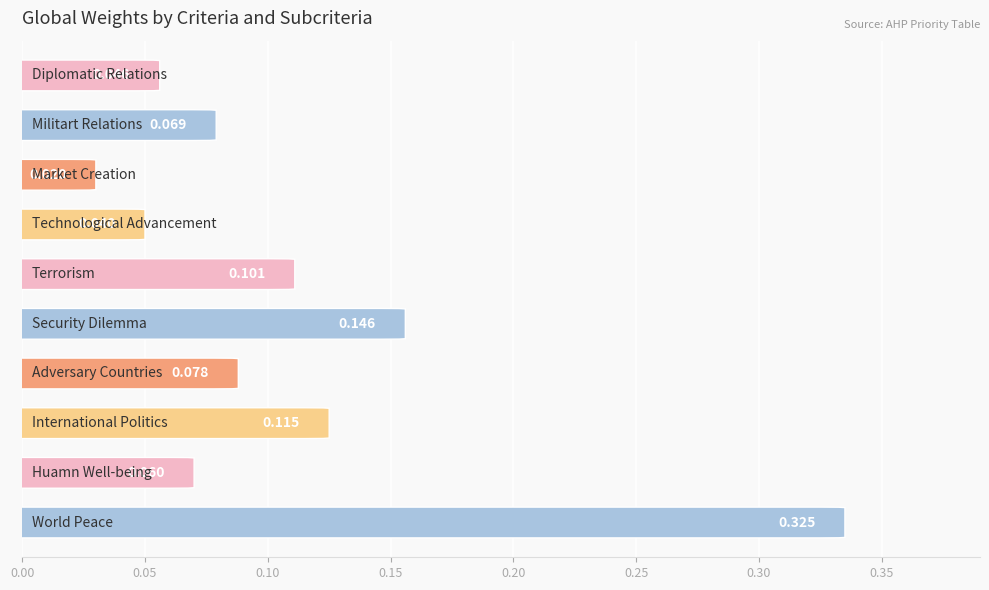

What is the average value?

0.1